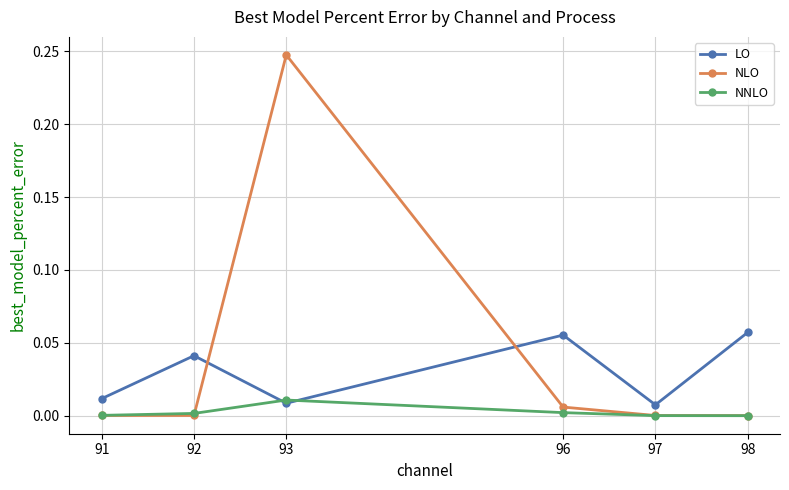

True or false: LO and NLO cross at least once.

True